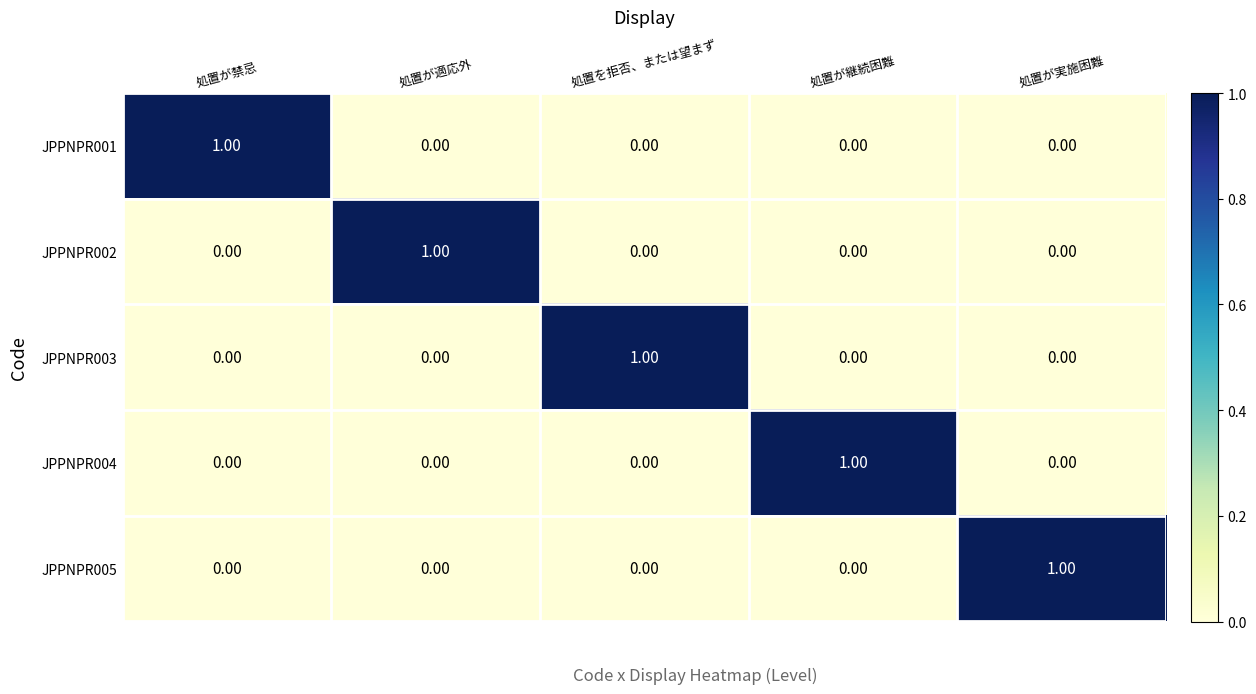

At how many categories does at least one series exceed 0?

5